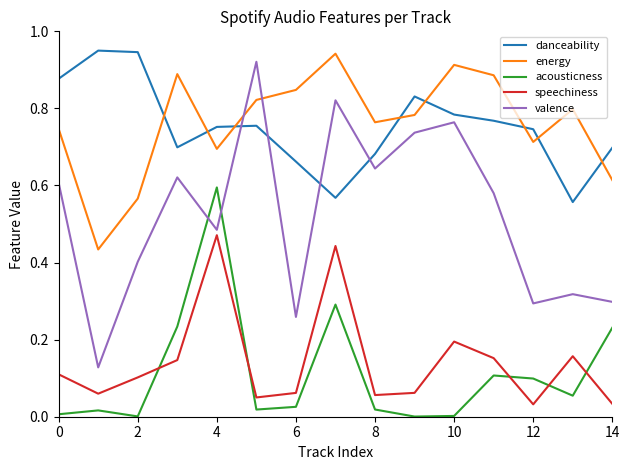

Which series has the widest spread of values?

valence